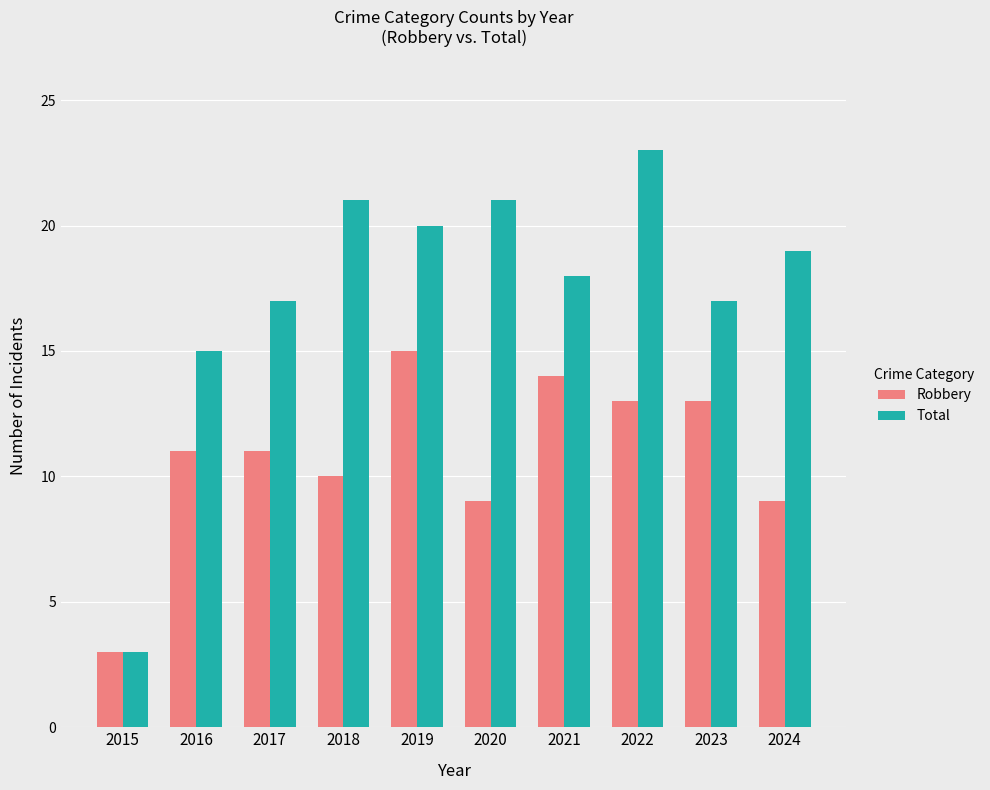

What is the smallest value displayed?

3